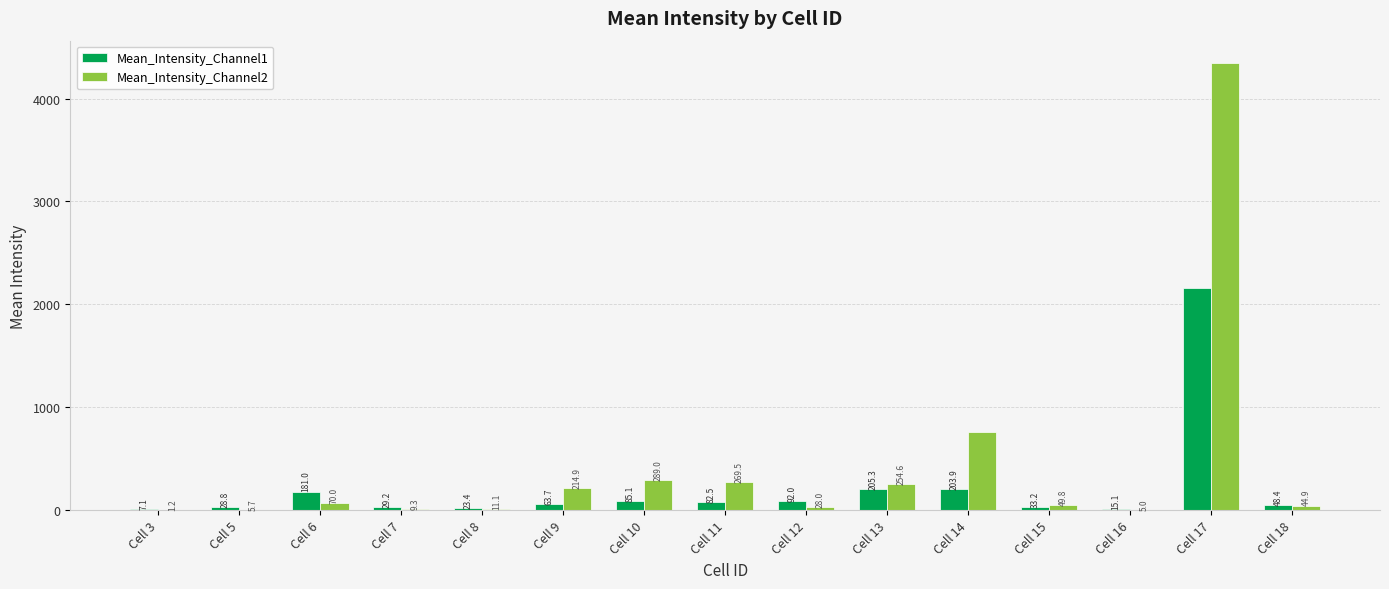

Reading right to left, transcribe all the data shown in this chart.

Mean_Intensity_Channel1: 48.4	2155.4	15.1	33.2	203.9	205.3	92.0	82.5	85.1	63.7	23.4	29.2	181.0	28.8	7.1
Mean_Intensity_Channel2: 44.9	4345.4	5.0	49.8	762.6	254.6	28.0	269.5	289.0	214.9	11.1	9.3	70.0	5.7	1.2